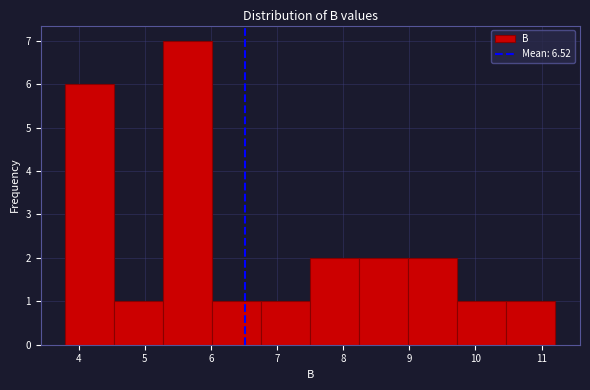

Reading left to right, transcribe this chart: for each bar, give the range it covers on the x-axis and its height. Neither the bar edges nor the heights are printed on the chart, so give them approximately, as read against the axes.

3.8 to 4.5: 6
4.5 to 5.3: 1
5.3 to 6.0: 7
6.0 to 6.8: 1
6.8 to 7.5: 1
7.5 to 8.2: 2
8.2 to 9.0: 2
9.0 to 9.7: 2
9.7 to 10.5: 1
10.5 to 11.2: 1